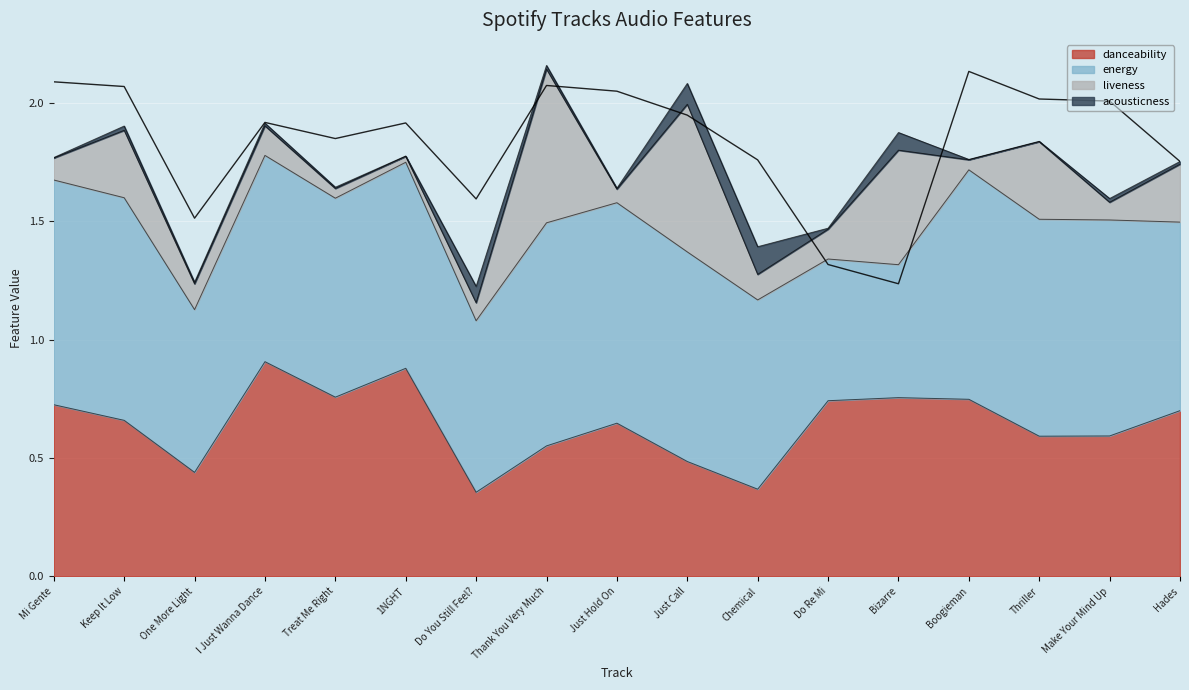

Where is the first local minimum for danceability?

One More Light